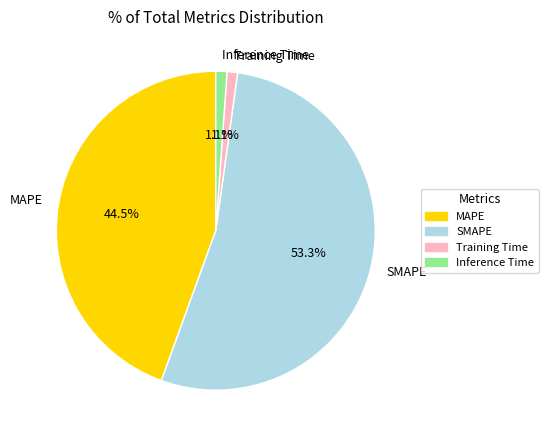

To the nearest percent, what is the difference between the largest and smallest slice percentages?

52%